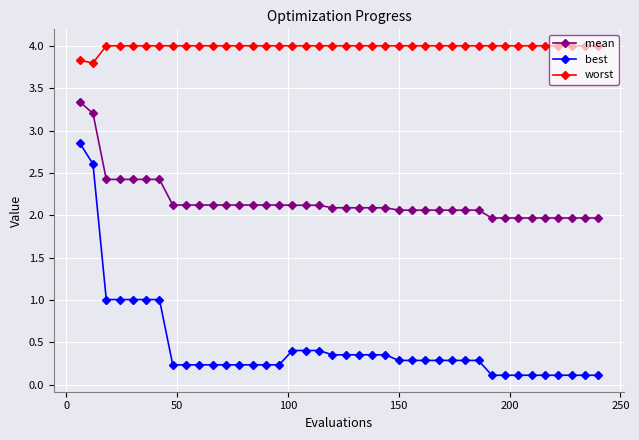

True or false: mean and best cross at least once.

False